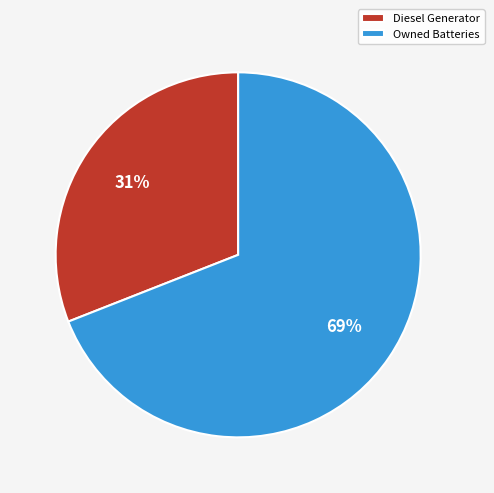

To the nearest percent, what is the difference between the largest and smallest slice percentages?

38%